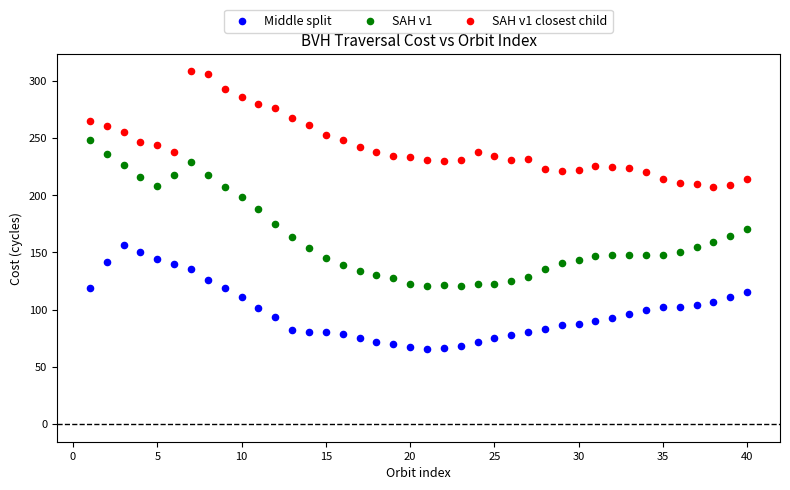

What is the X range (max minus min) for the scatter plot?

39.0